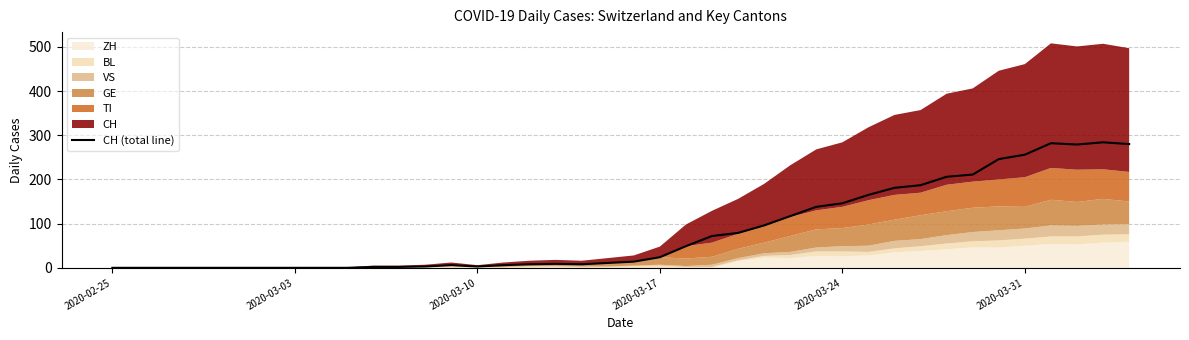

How many positive values are there?

30